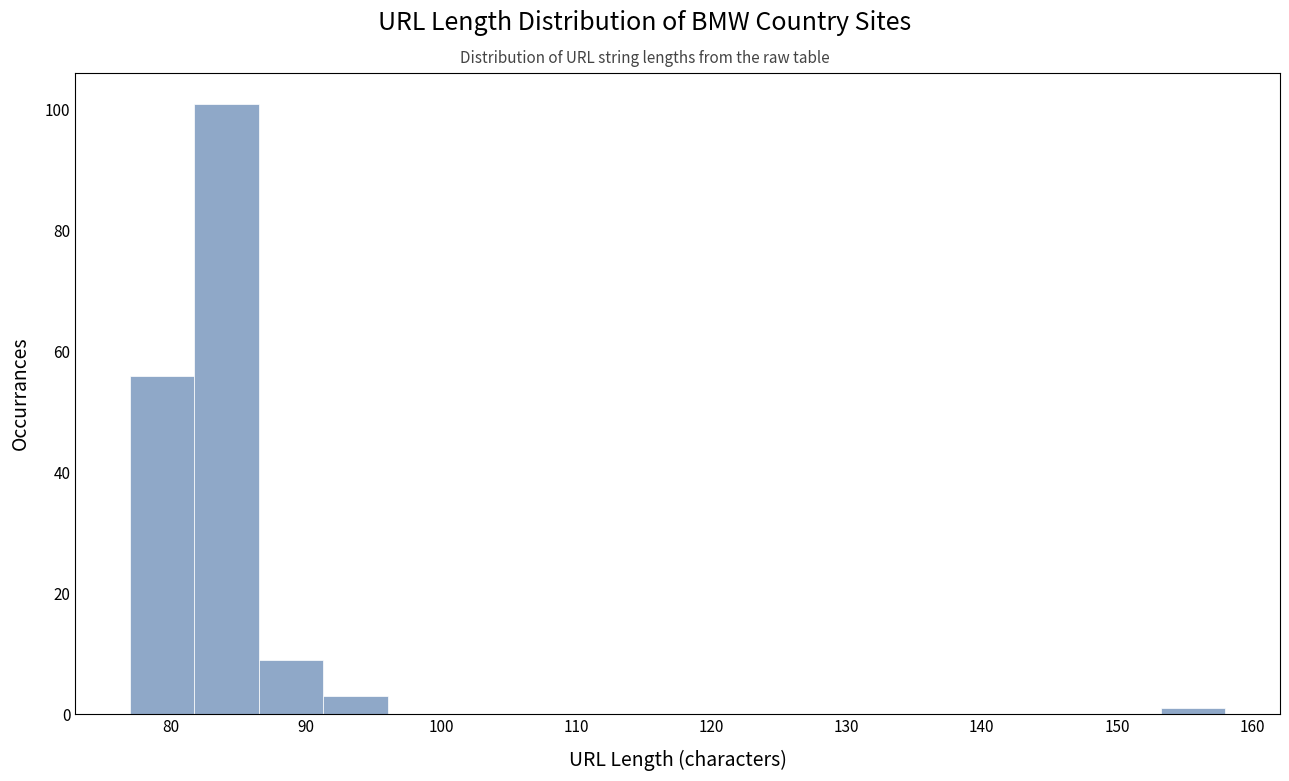

Reading left to right, transcribe this chart: for each bar, give the range it covers on the x-axis and its height. Neither the bar edges nor the heights are printed on the chart, so give them approximately, as read against the axes.

77 to 82: 56
82 to 87: 102
87 to 91: 10
91 to 96: 4
96 to 101: 0
101 to 106: 0
106 to 110: 0
110 to 115: 0
115 to 120: 0
120 to 125: 0
125 to 129: 0
129 to 134: 0
134 to 139: 0
139 to 144: 0
144 to 148: 0
148 to 153: 0
153 to 158: under 2